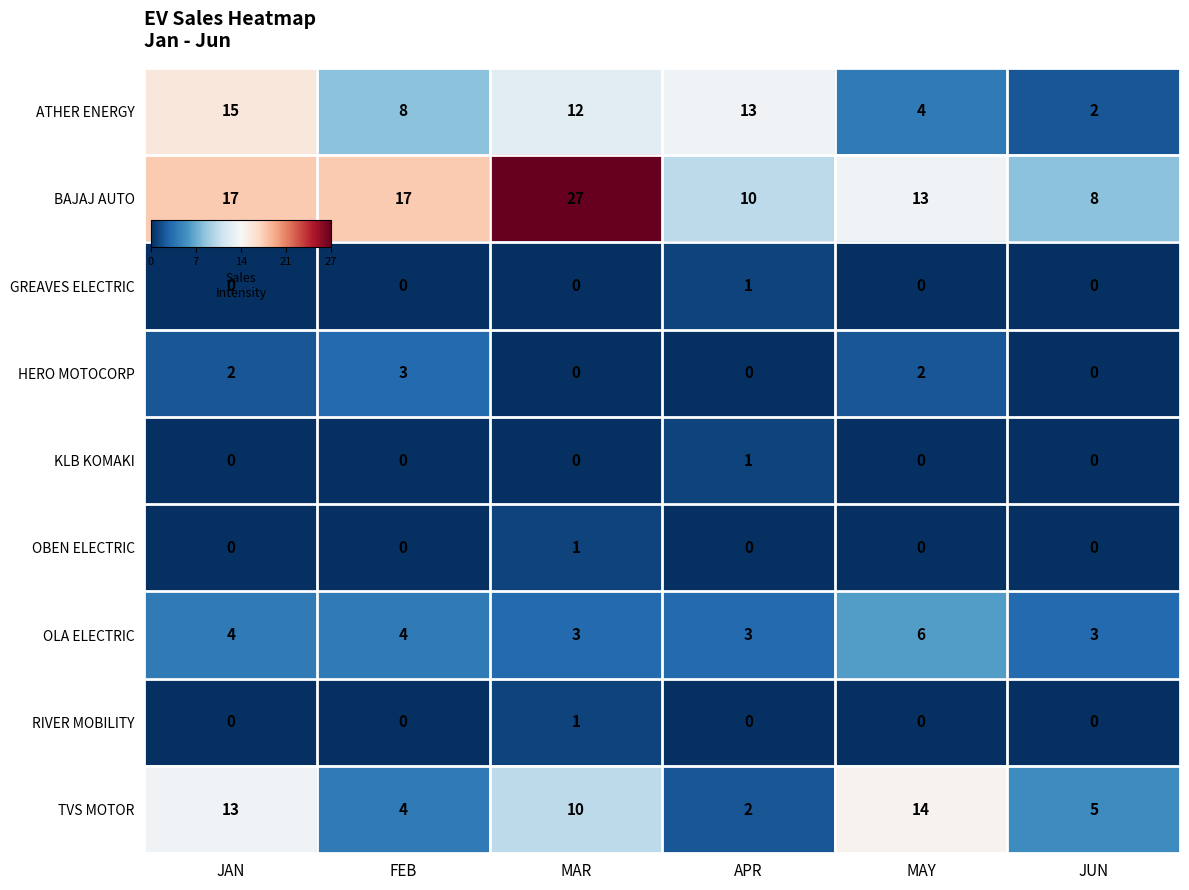

What is the difference between the maximum and minimum values in the TVS MOTOR series?

12